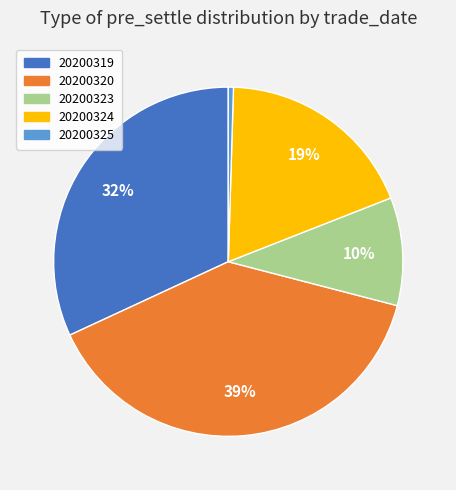

Is there any slice that represents more than half of the pie?

No